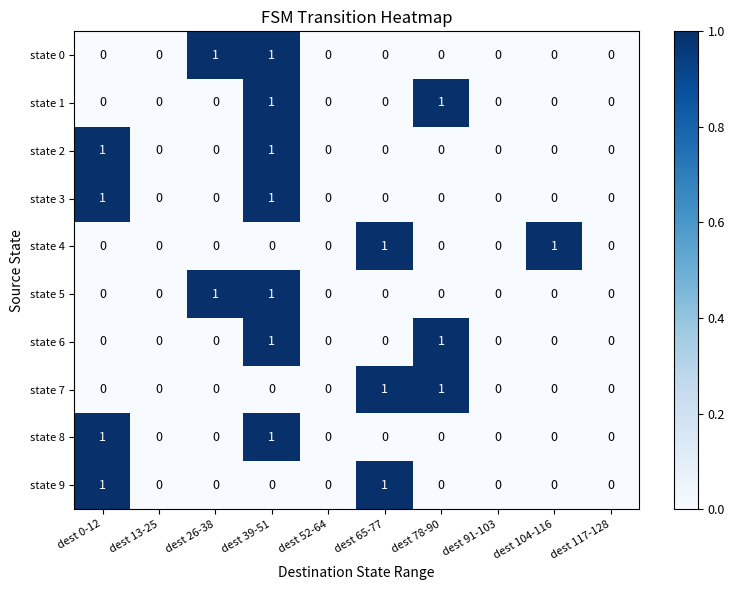

What is the total value across all series at dest 78-90?

3